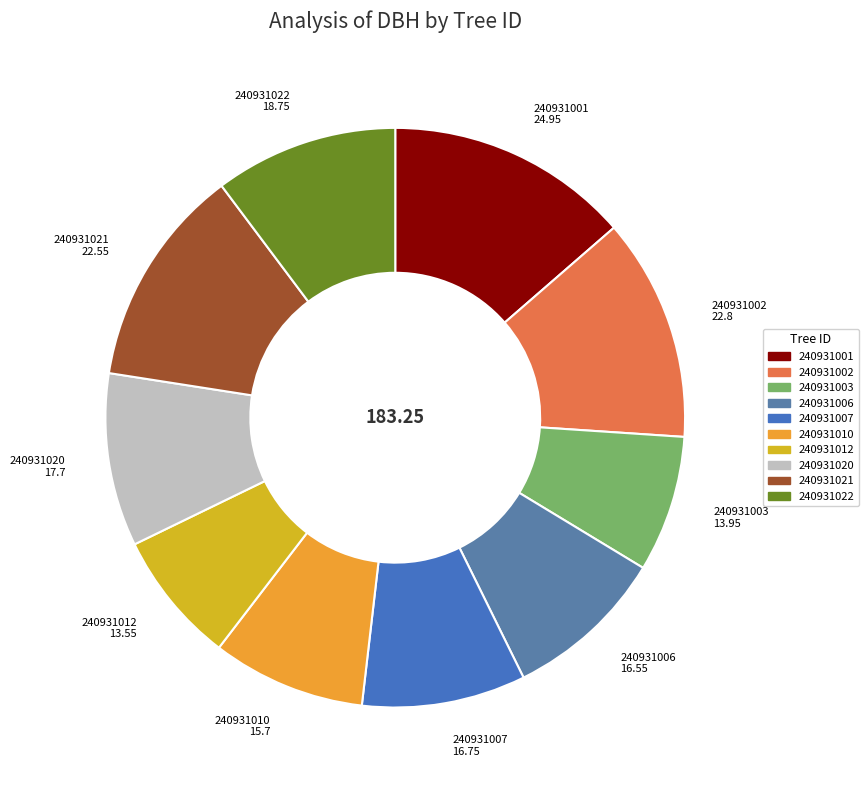

Combined, do 240931001 and 240931006 account for over 50%?

No